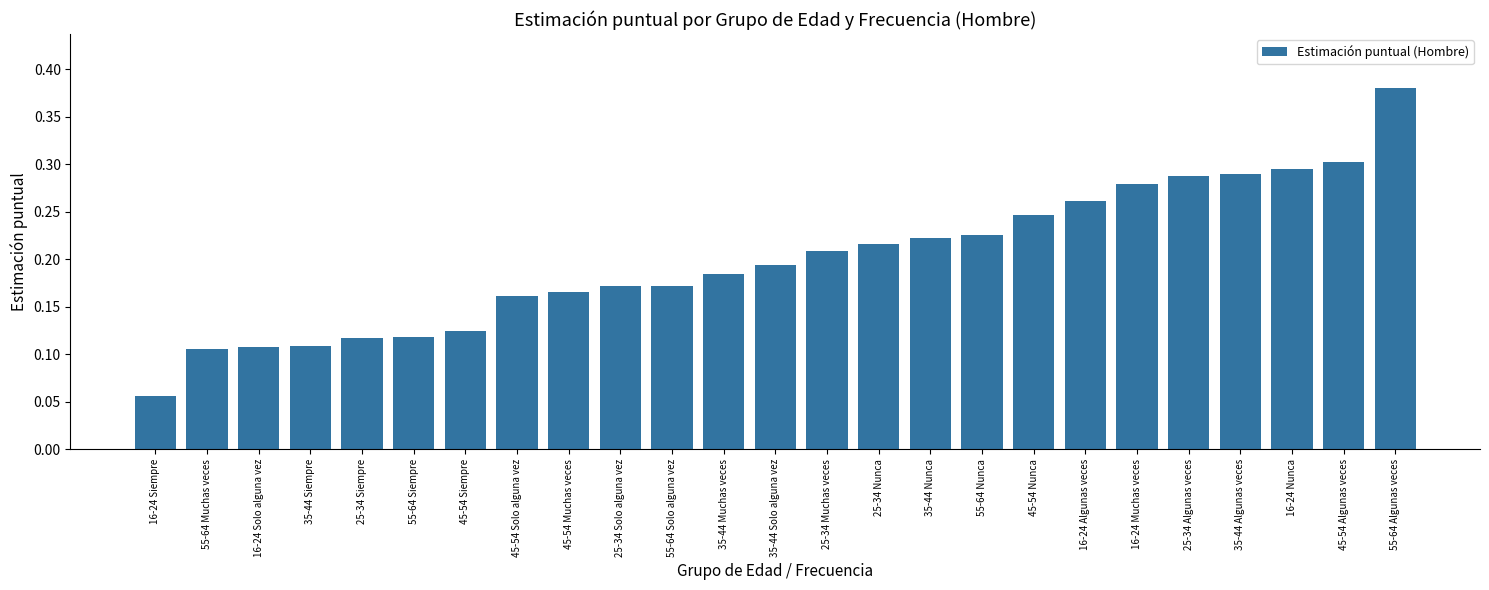

Which label corresponds to the smallest value in the chart?

16-24 Siempre